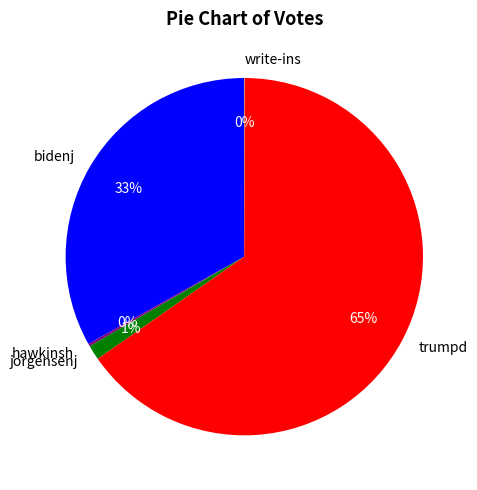

What is the largest slice in the pie chart?

trumpd